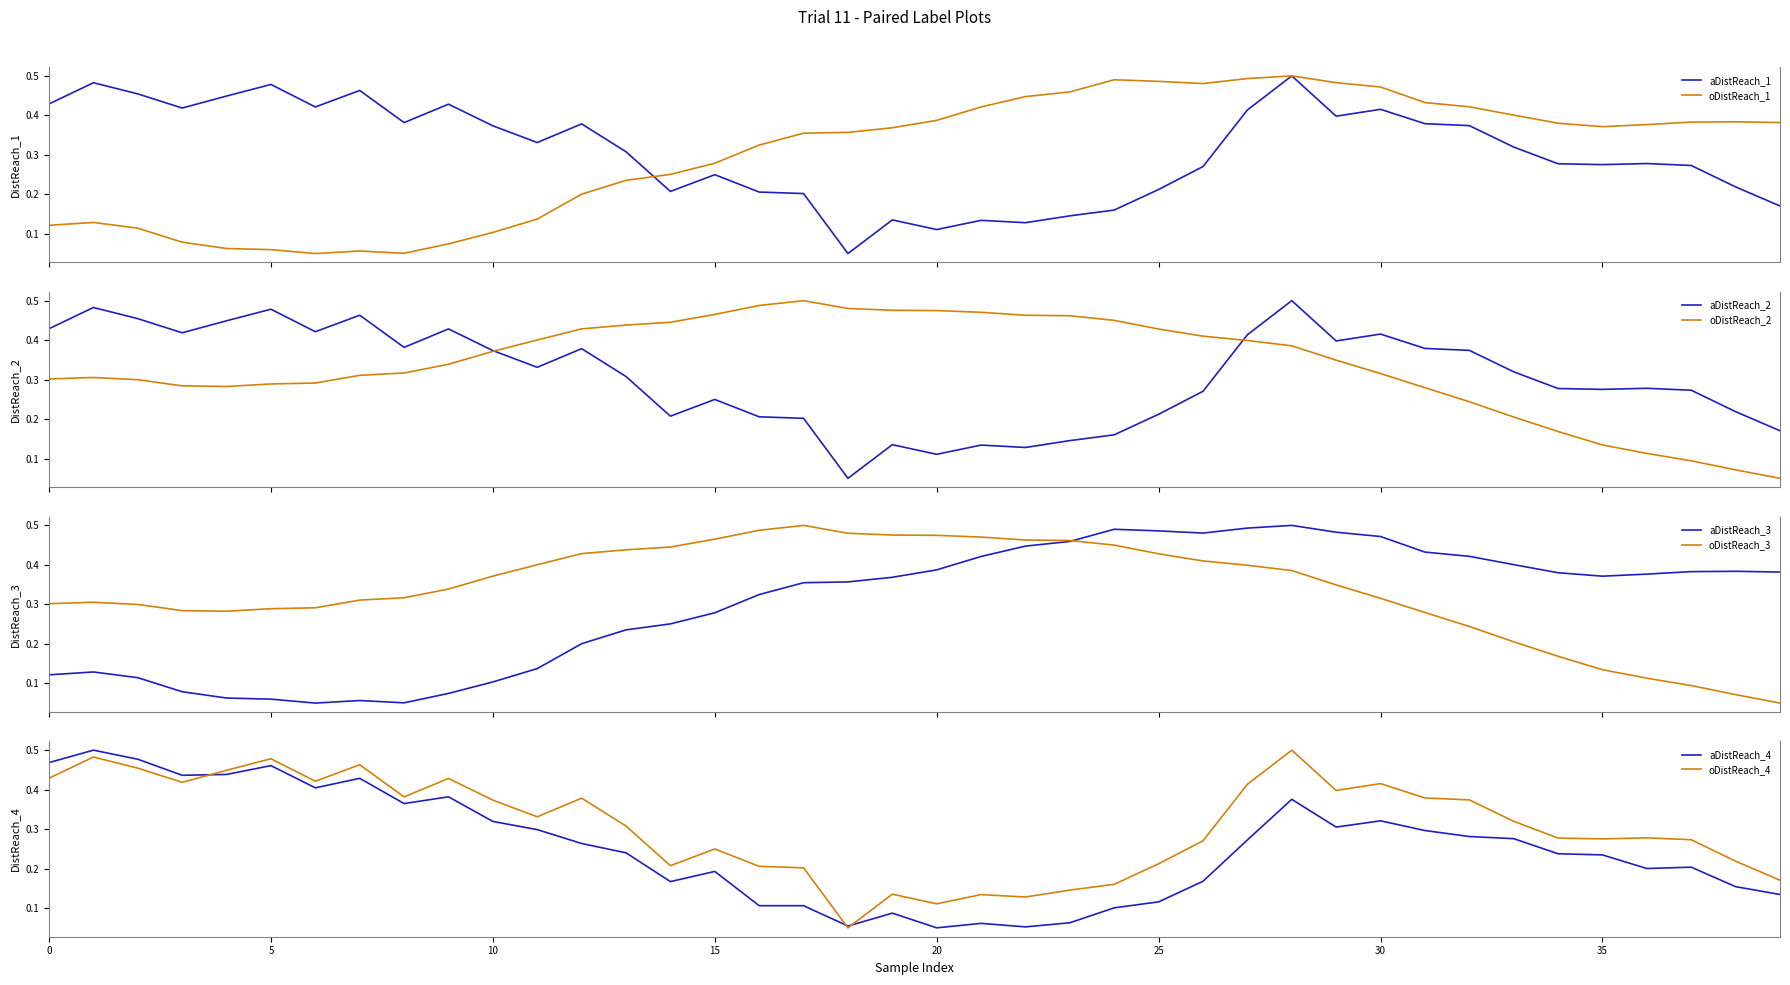

True or false: lag_48h and rolling_72h cross at least once.

True